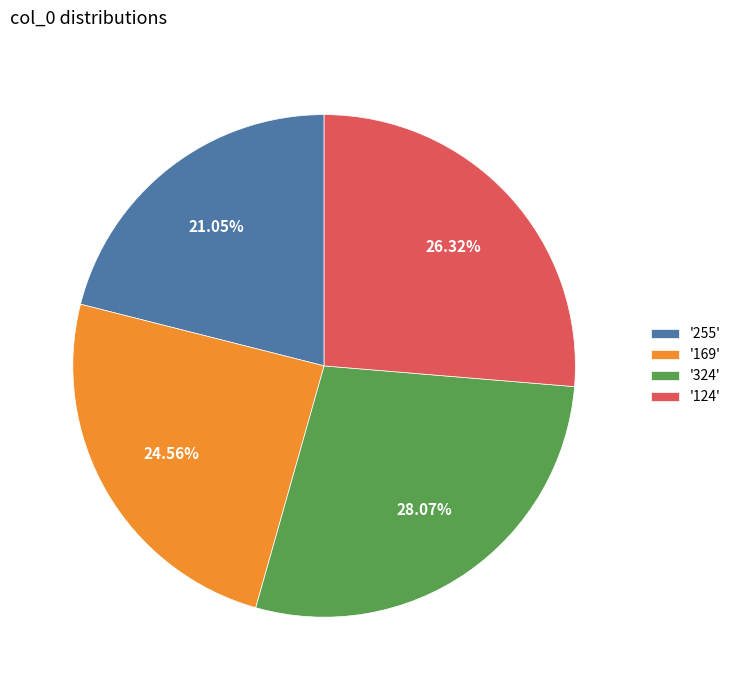

Count the number of slices in the pie.

4